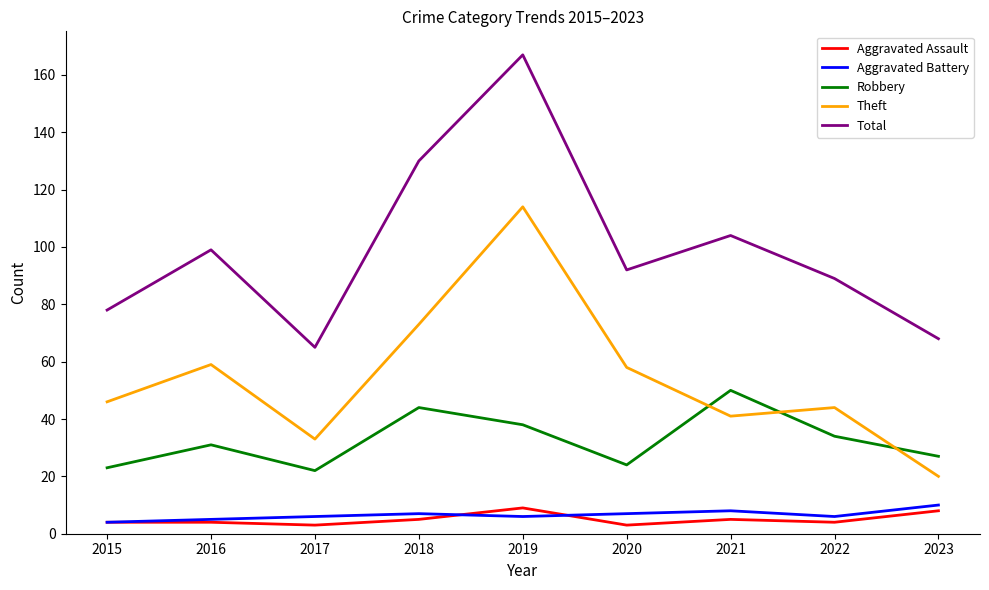

The Robbery series shows 44 at 2018. True or false?

True